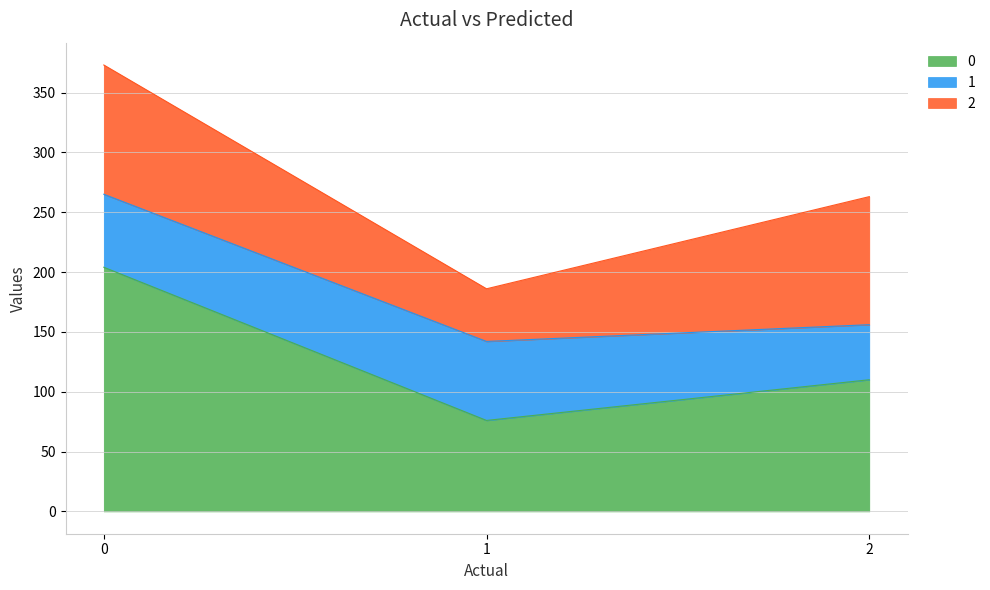

At how many categories does at least one series exceed 153?

1